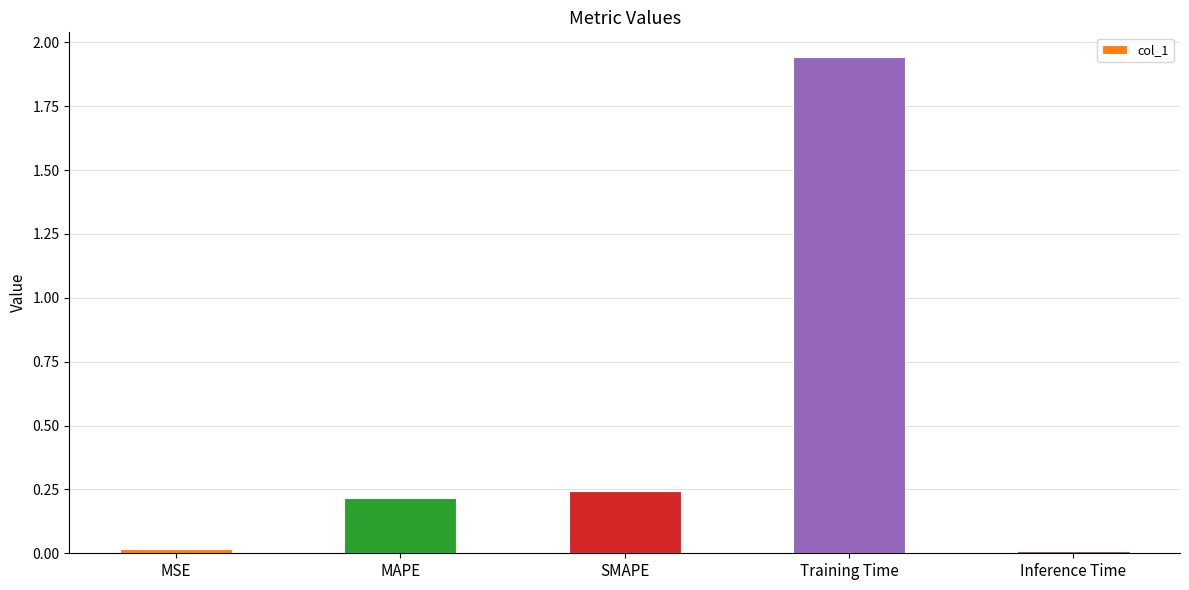

Which label corresponds to the largest value in the chart?

Training Time